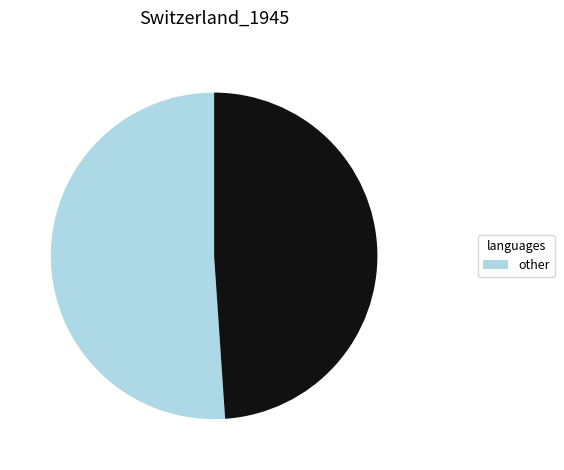

Is there a majority slice in this chart?

Yes